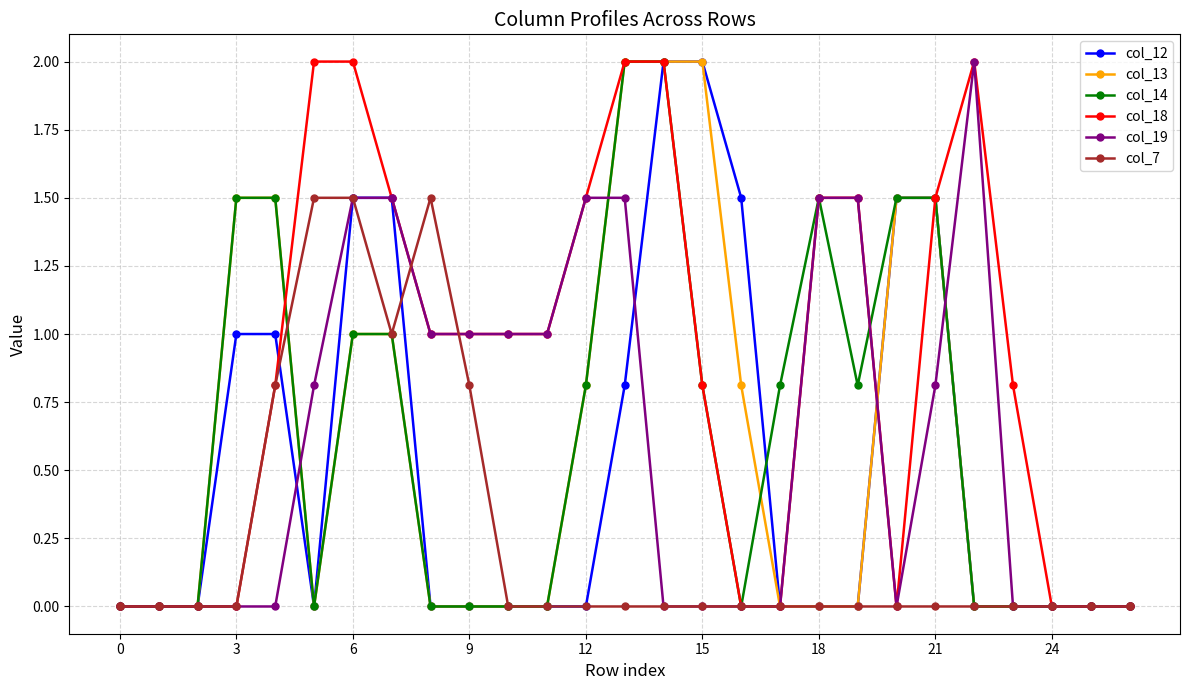

True or false: col_19 has more than 0 points higher than both neighbors.

True